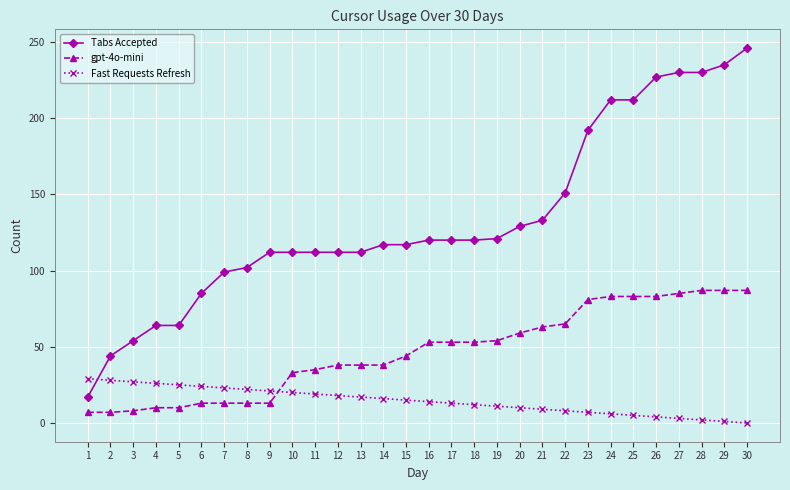

At 21, list the series in order from smallest to largest.

Fast Requests Refresh, gpt-4o-mini, Tabs Accepted